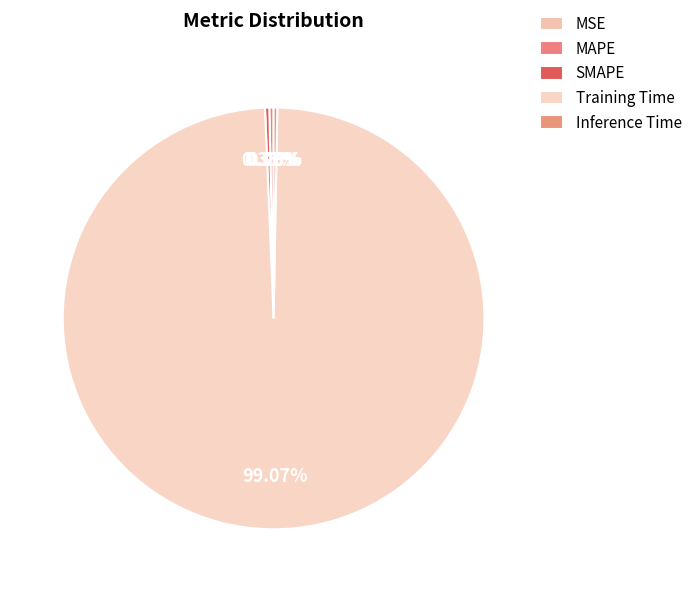

How many segments does this pie chart have?

5